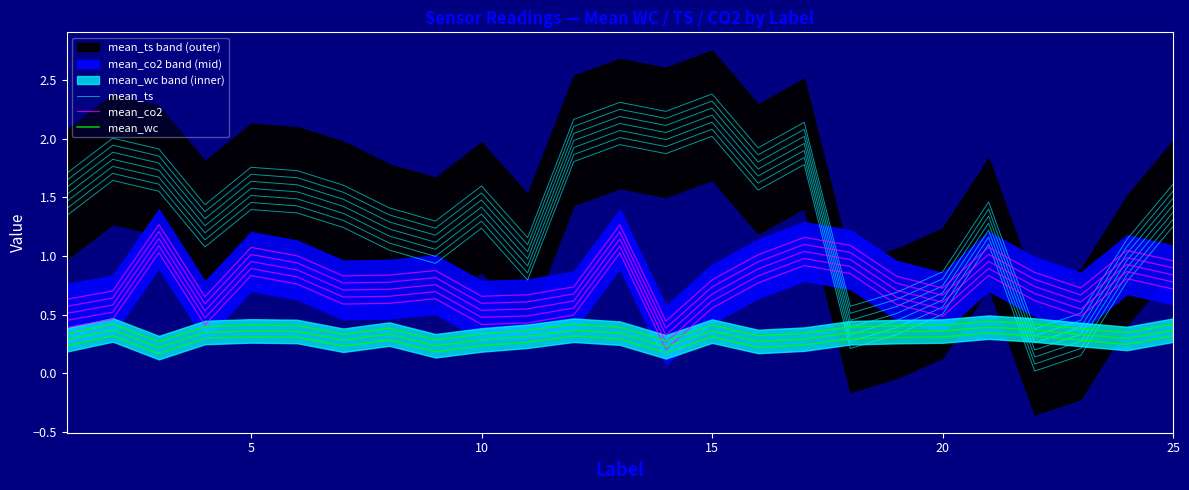

How many distinct data groups are displayed?

3